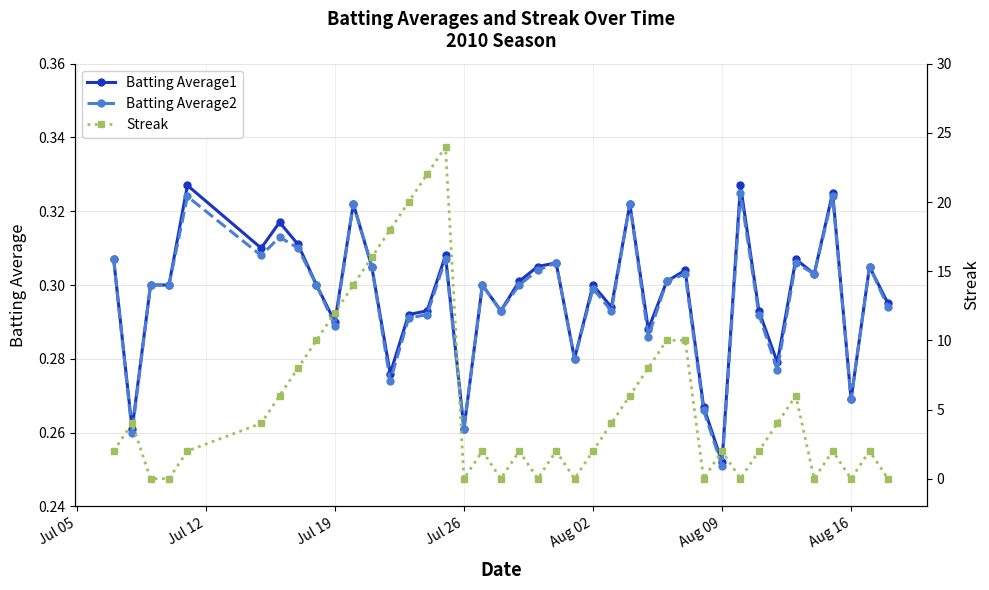

True or false: Batting Average1 has more than 0 points higher than both neighbors.

True